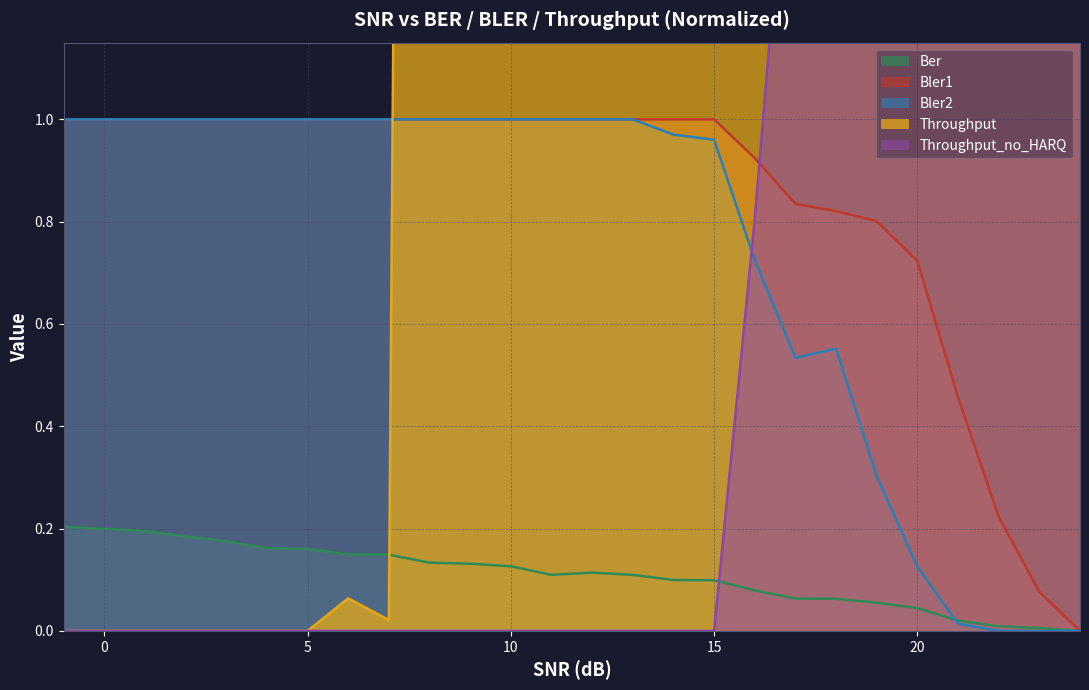

Rank the series by their maximum value, from highest to lowest.

Throughput, Throughput_no_HARQ, Bler1, Bler2, Ber